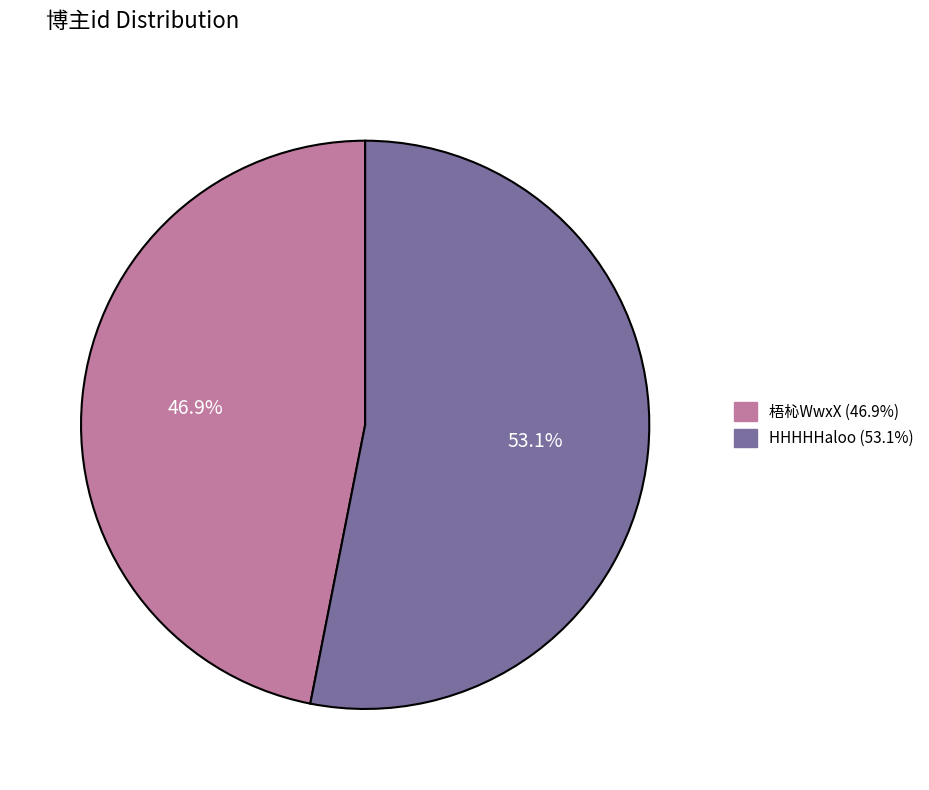

Is the sum of HHHHHaloo and 梧杺WwxX greater than half?

Yes